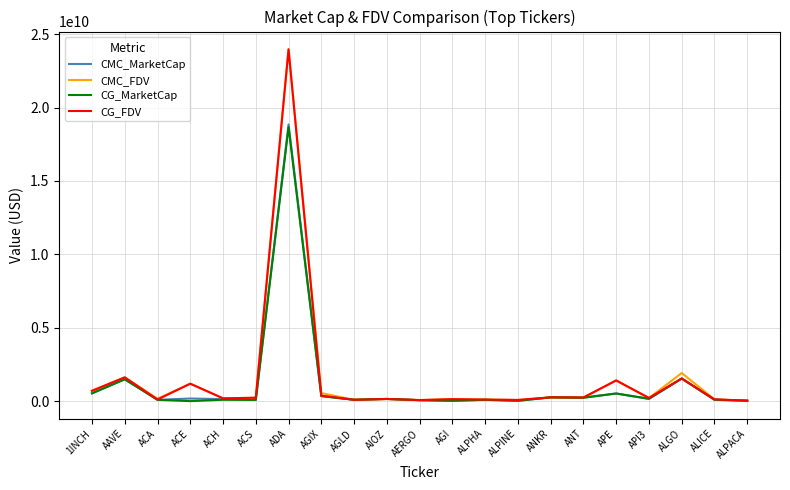

Between ACH and AGIX, which series saw the biggest shift?

CMC_FDV